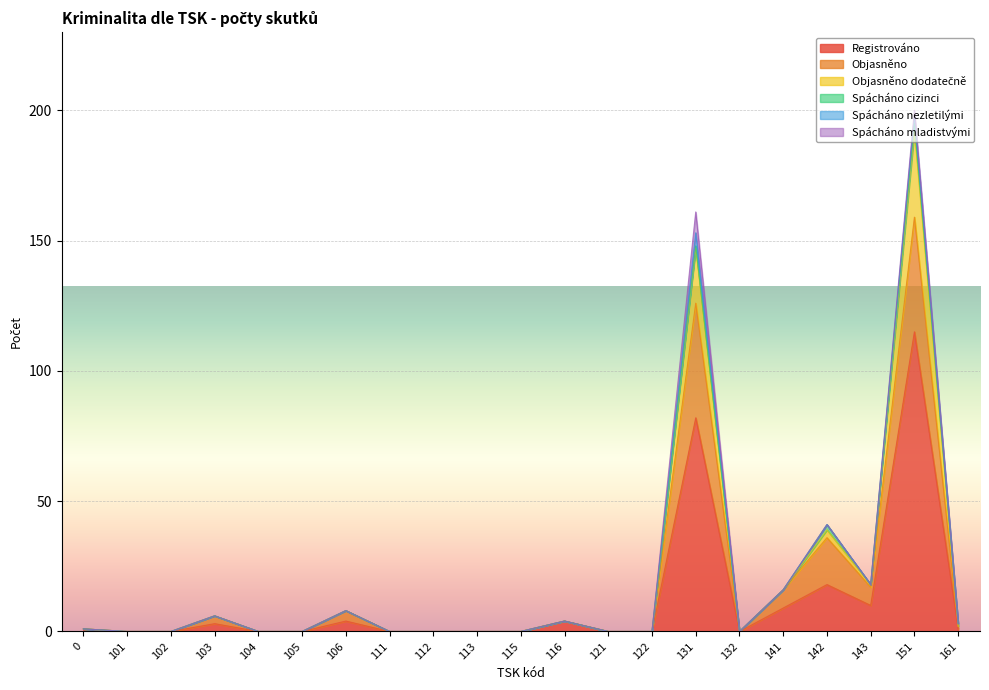

How many values in Objasněno are above zero?

10